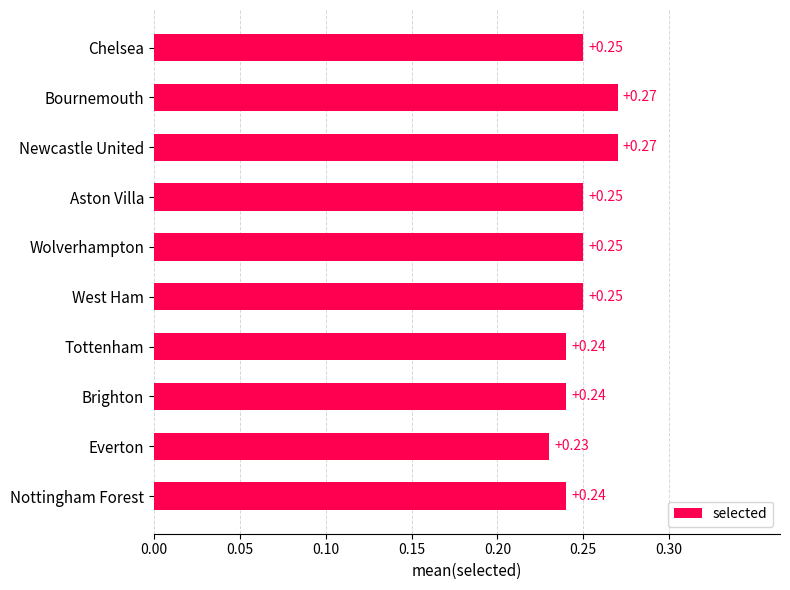

Does the chart contain any negative values?

No